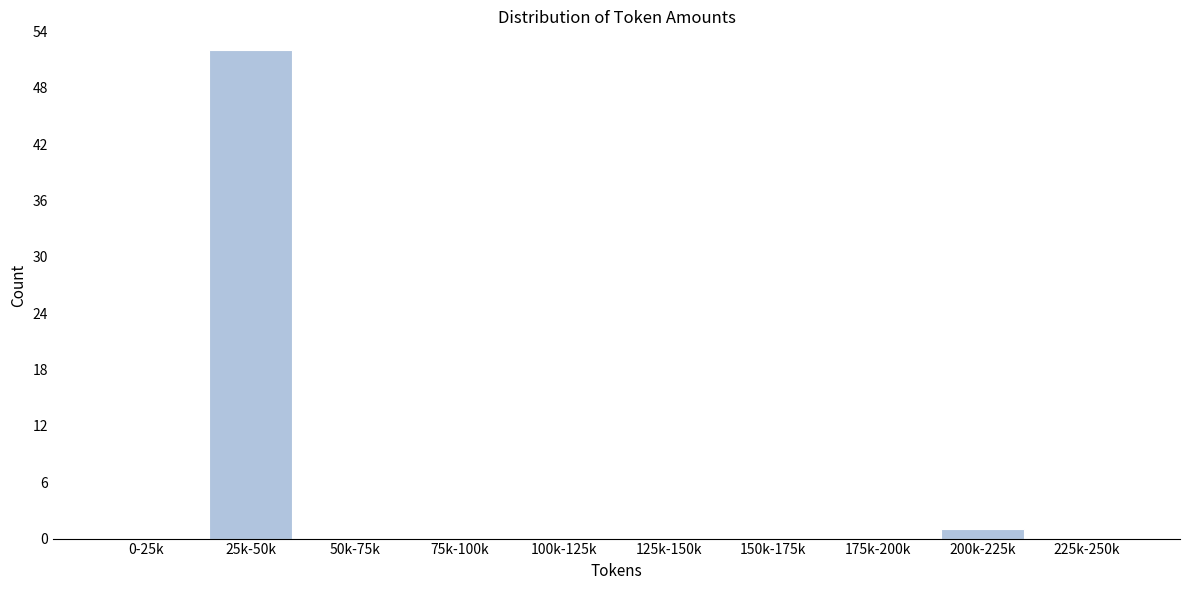

Reading right to left, what are all the values shown in this chart?

225k-250k=0	200k-225k=1	175k-200k=0	150k-175k=0	125k-150k=0	100k-125k=0	75k-100k=0	50k-75k=0	25k-50k=52	0-25k=0